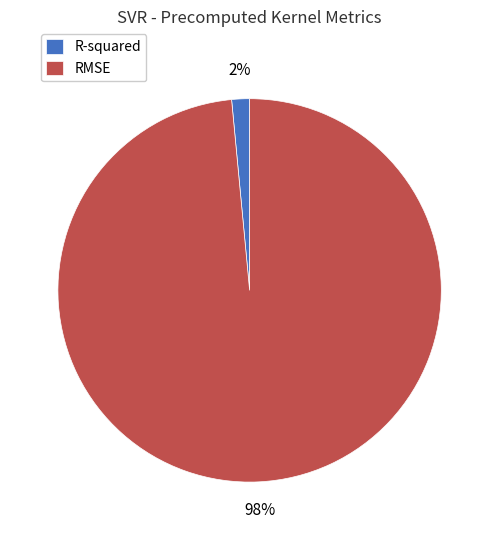

To the nearest percent, what percentage of the pie is R-squared?

2%